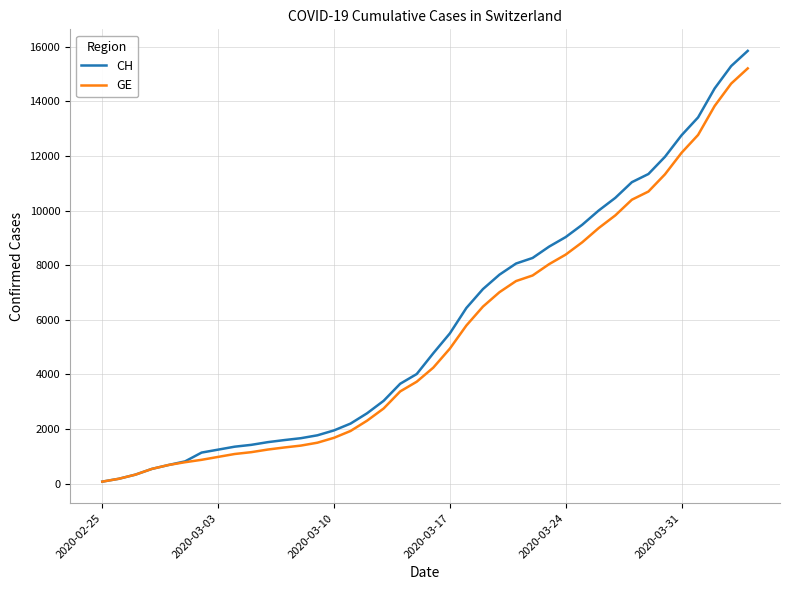

Which series has the widest spread of values?

CH